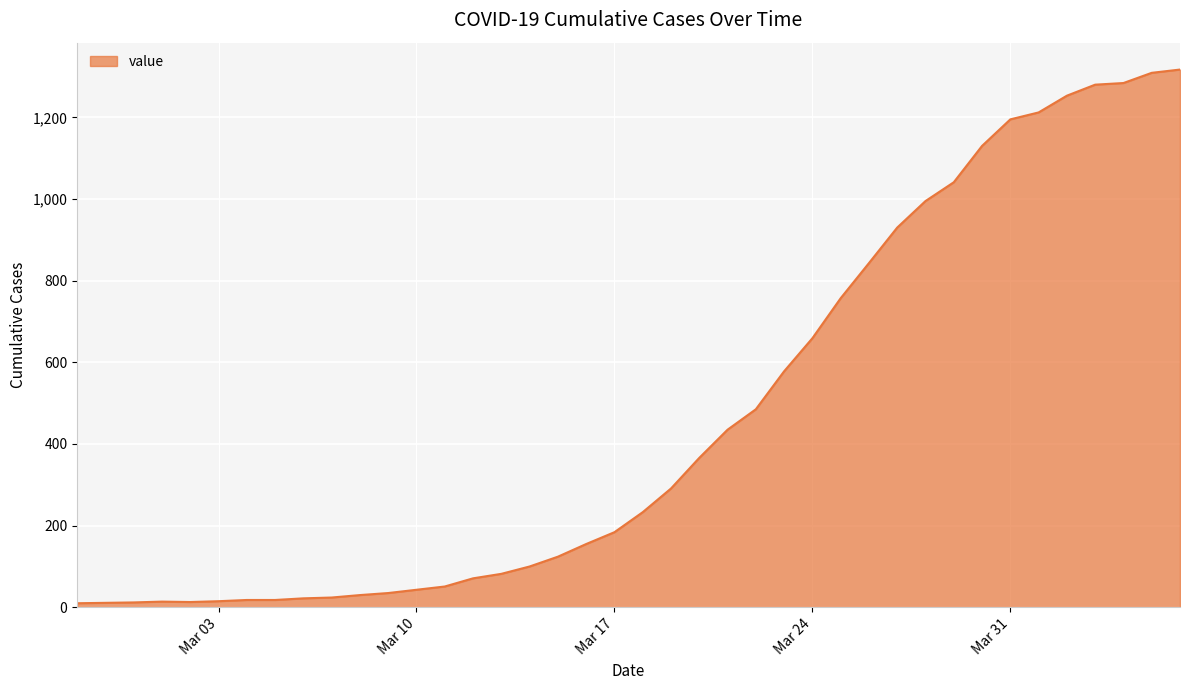

What is the greatest value displayed?

1317